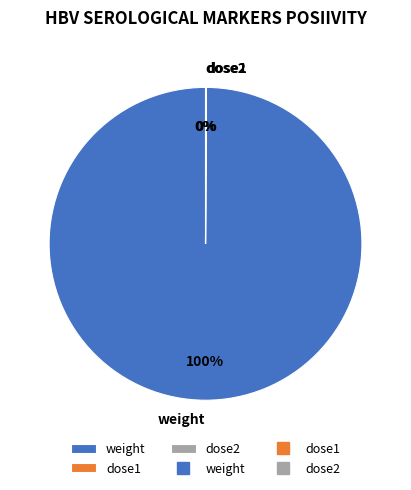

To the nearest percent, what percentage of the pie is weight?

100%